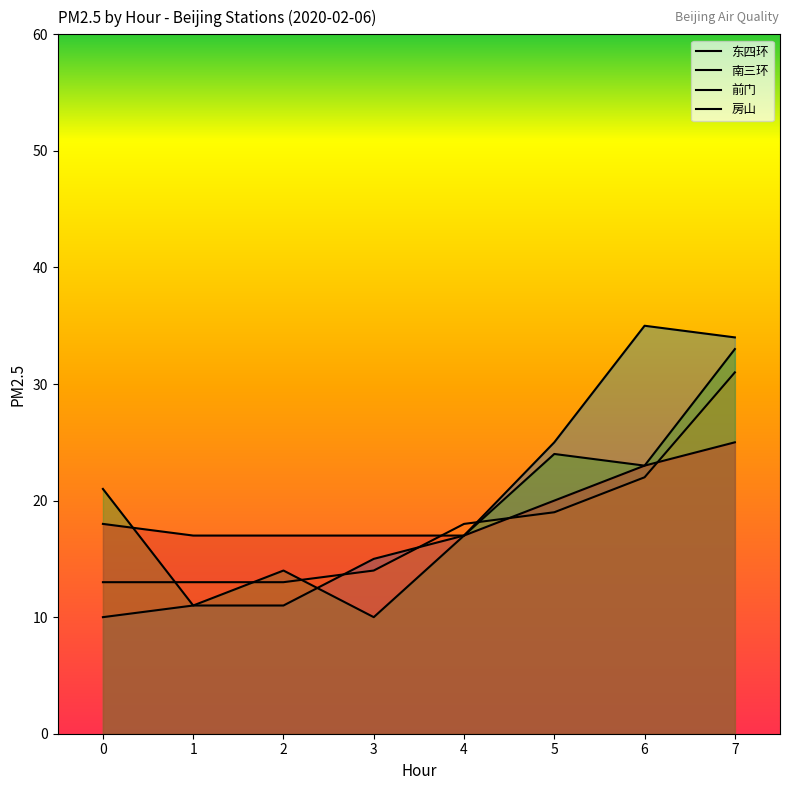

What is the maximum value shown in the chart?

35